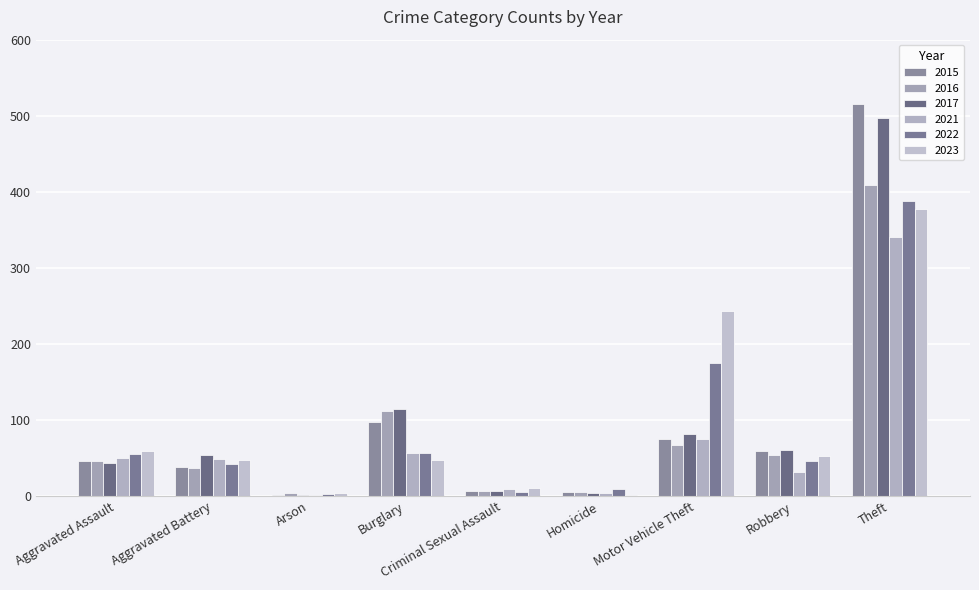

List the labels in order of 2016 value, smallest first.

Arson, Homicide, Criminal Sexual Assault, Aggravated Battery, Aggravated Assault, Robbery, Motor Vehicle Theft, Burglary, Theft